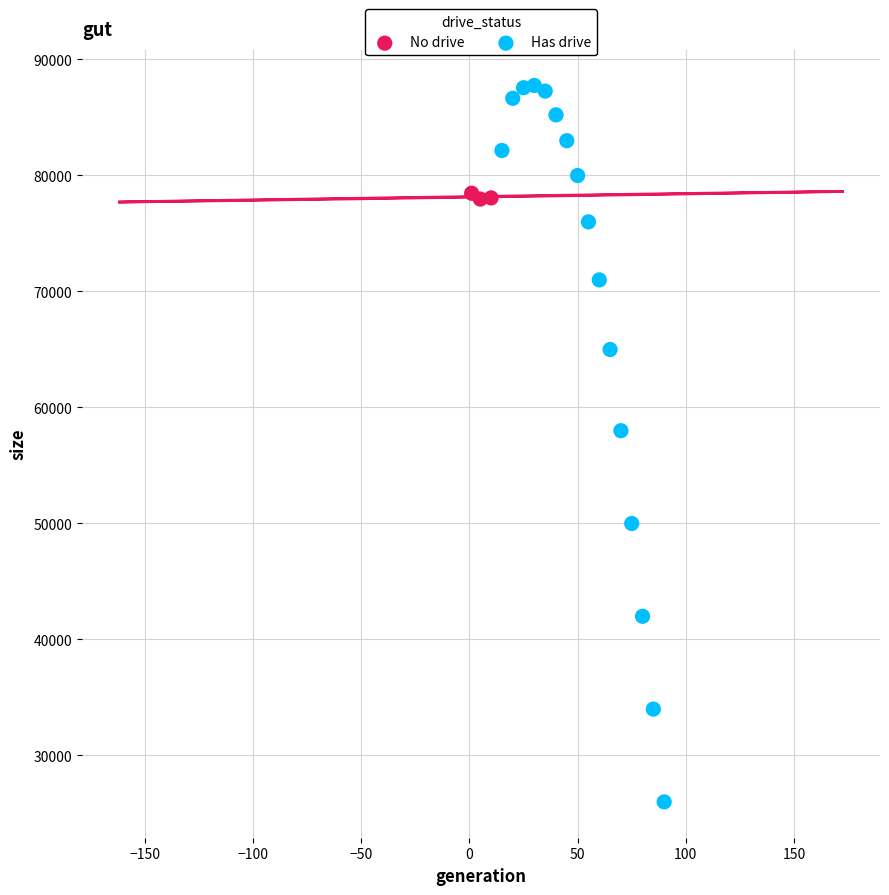

Which series has the widest spread of Y values?

Has drive